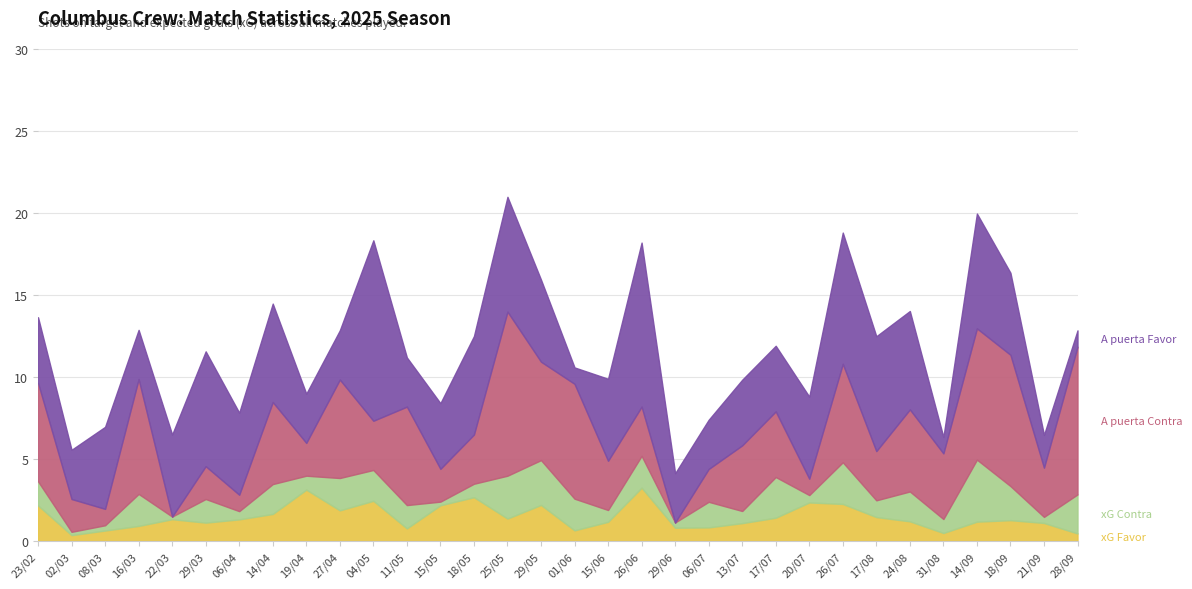

What is the value of the A puerta Contra point at the 18th from the left?

3.0